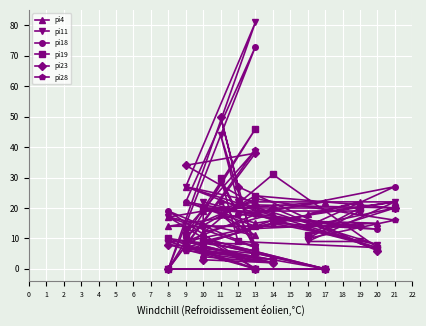

Reading left to right, list all the values displayed in this chart.

pi4: 22	17	11	18	13	15	16	27	18	12	19	22	14	14	22	15	22	18	22	9
pi11: 0	17	7	44	22	8	15	7	2	5	10	0	0	81	27	22	22	9	9	22
pi18: 0	19	7	29	18	13	15	9	2	4	10	0	0	73	22	18	27	14	14	20
pi19: 0	10	6	30	9	7	31	7	3	7	9	0	0	46	11	24	20	11	20	20
pi23: 0	8	5	50	27	6	20	9	2	3	7	0	0	38	34	21	20	14	14	14
pi28: 0	9	8	22	21	7	16	6	3	6	9	0	0	39	13	23	16	10	19	19